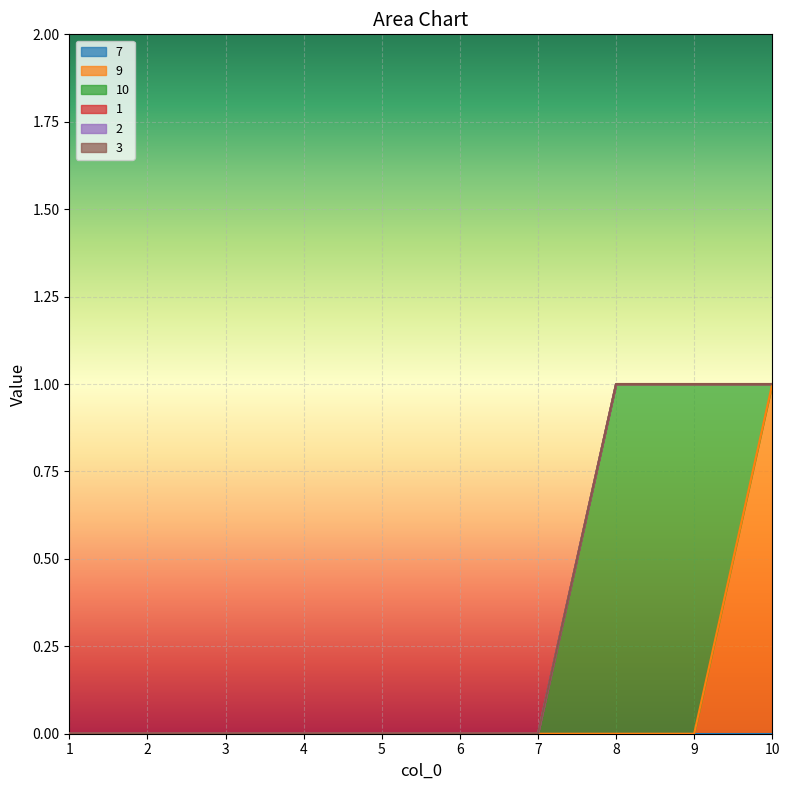

Reading right to left, what are all the values shown in this chart?

7: 0	0	0	0	0	0	0	0	0	0
9: 1	0	0	0	0	0	0	0	0	0
10: 0	1	1	0	0	0	0	0	0	0
1: 0	0	0	0	0	0	0	0	0	0
2: 0	0	0	0	0	0	0	0	0	0
3: 0	0	0	0	0	0	0	0	0	0